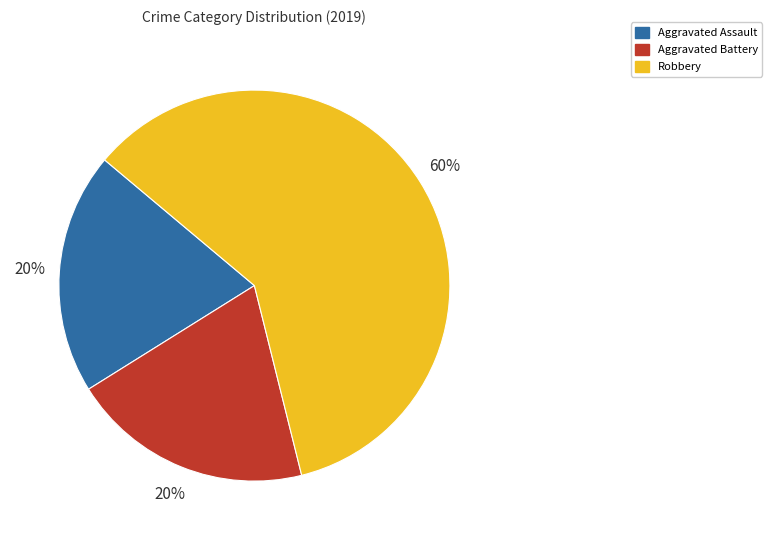

Do Aggravated Assault and Robbery together represent more than half of the pie?

Yes